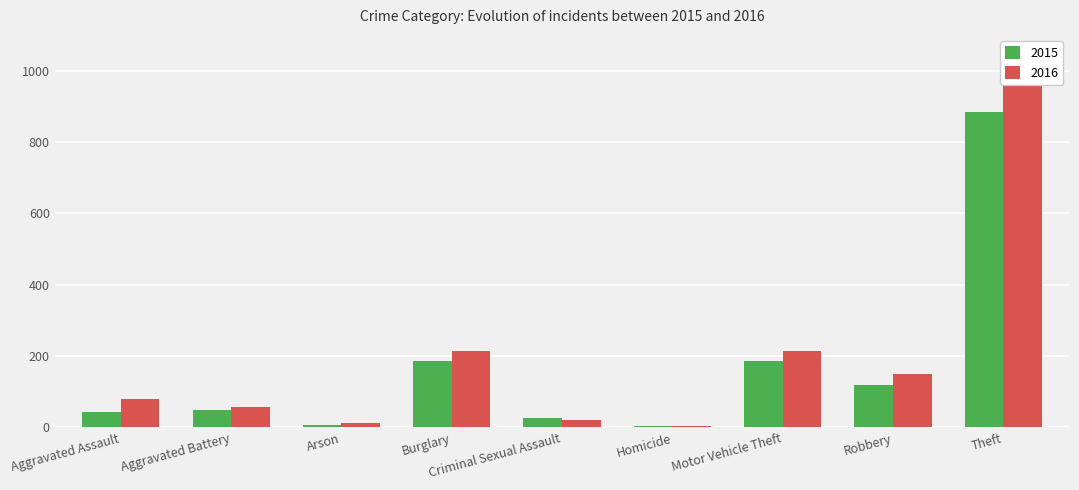

What is the difference between the maximum and minimum values in the 2015 series?

879